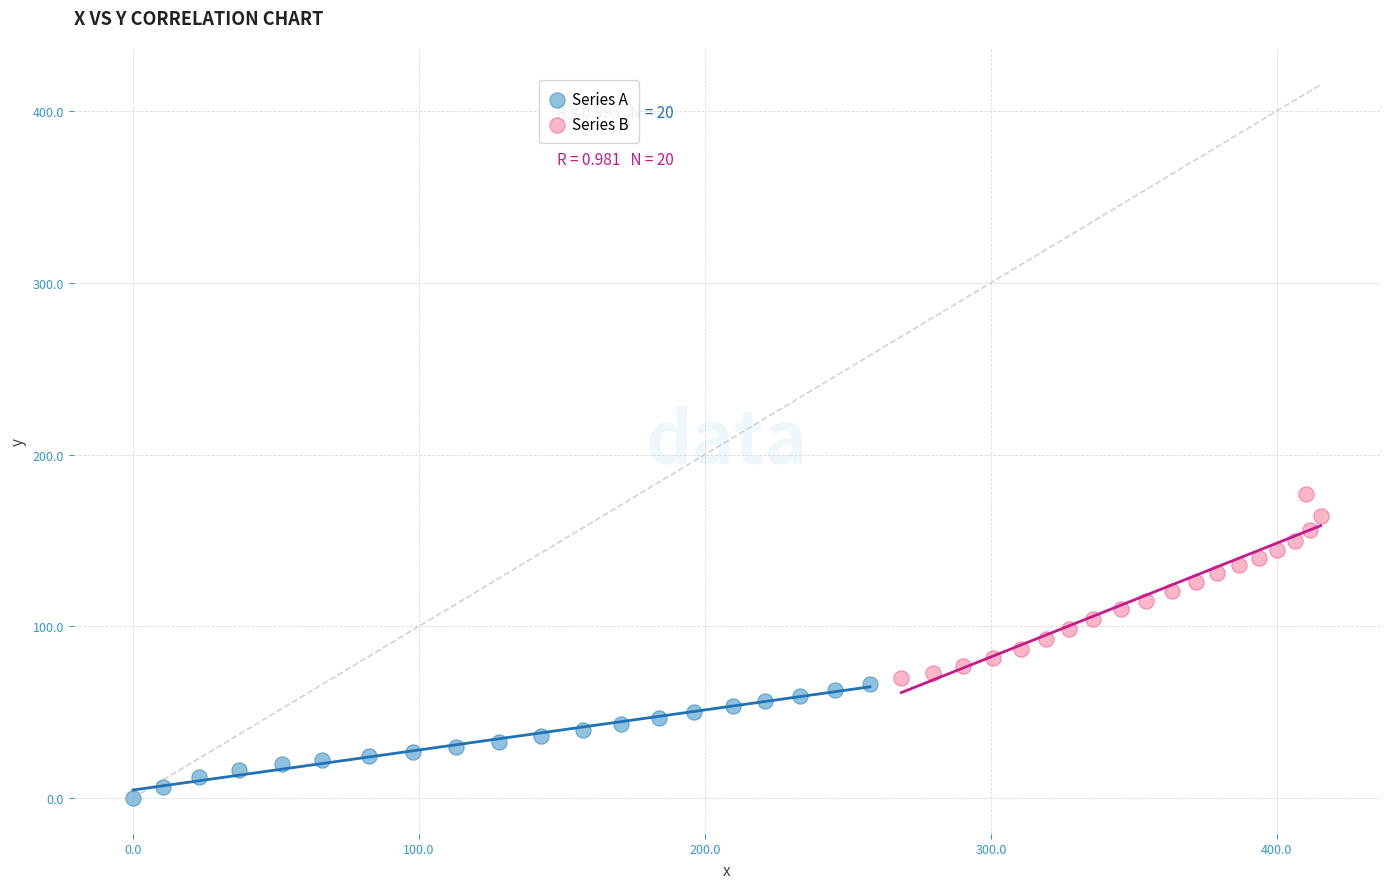

Which series has the widest spread of Y values?

Series B